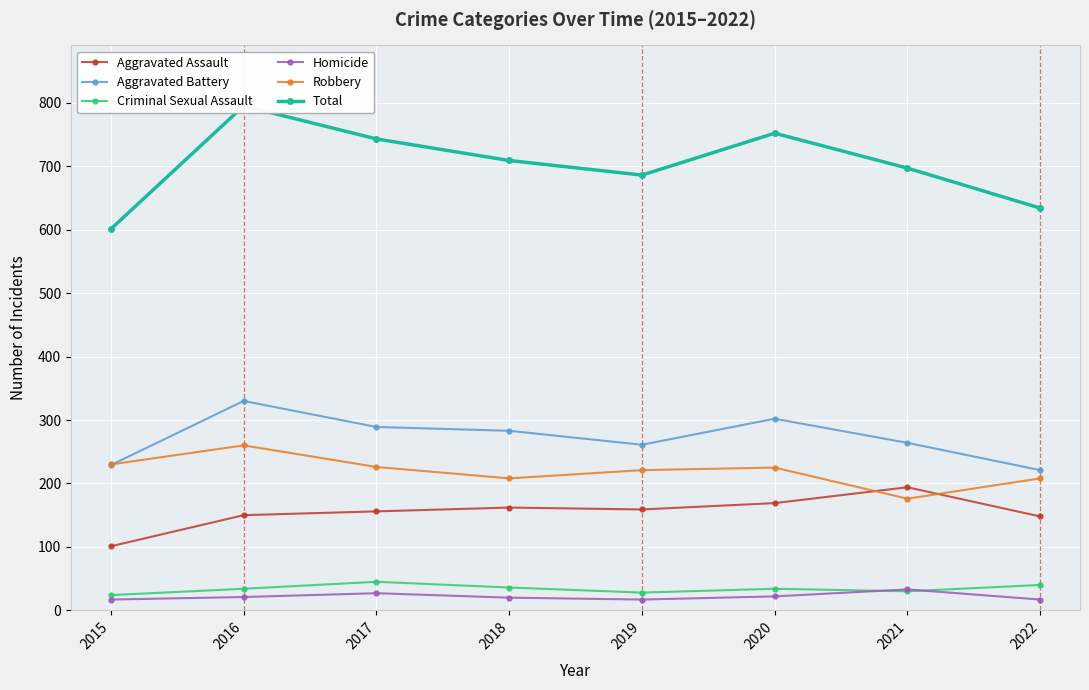

True or false: Total has more than 0 points higher than both neighbors.

True